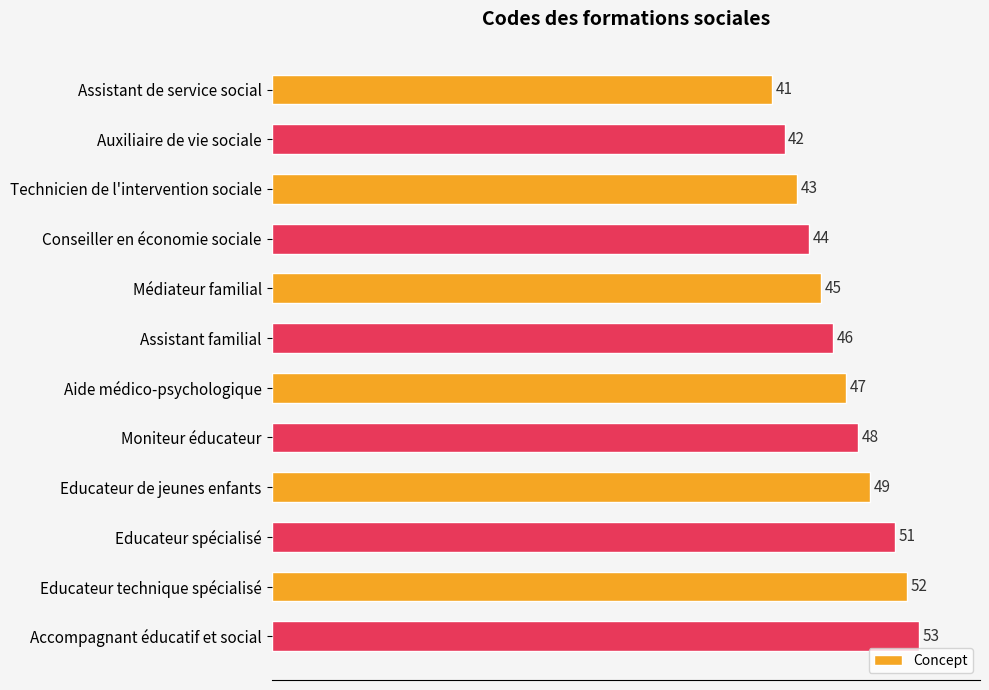

The value at Educateur technique spécialisé is 80. True or false?

False